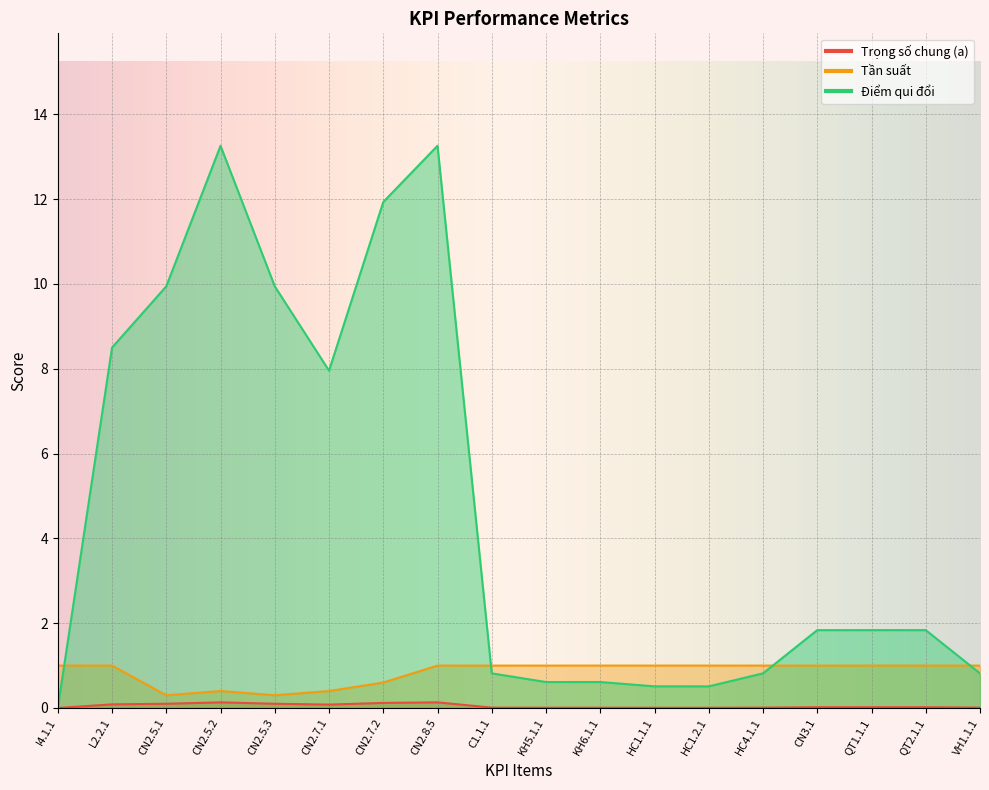

Reading left to right, extract all data points from this chart.

Trọng số chung (a): I4.1.1=0.0	L2.2.1=8.5	CN2.5.1=9.9	CN2.5.2=13.3	CN2.5.3=9.9	CN2.7.1=8.0	CN2.7.2=11.9	CN2.8.5=13.3	C1.1.1=0.8	KH5.1.1=0.6	KH6.1.1=0.6	HC1.1.1=0.5	HC1.2.1=0.5	HC4.1.1=0.8	CN3.1=1.8	QT1.1.1=1.8	QT2.1.1=1.8	VH1.1.1=0.8
Tần suất: I4.1.1=1.0	L2.2.1=1.0	CN2.5.1=0.3	CN2.5.2=0.4	CN2.5.3=0.3	CN2.7.1=0.4	CN2.7.2=0.6	CN2.8.5=1.0	C1.1.1=1.0	KH5.1.1=1.0	KH6.1.1=1.0	HC1.1.1=1.0	HC1.2.1=1.0	HC4.1.1=1.0	CN3.1=1.0	QT1.1.1=1.0	QT2.1.1=1.0	VH1.1.1=1.0
Điểm qui đổi: I4.1.1=0.0	L2.2.1=0.1	CN2.5.1=0.1	CN2.5.2=0.1	CN2.5.3=0.1	CN2.7.1=0.1	CN2.7.2=0.1	CN2.8.5=0.1	C1.1.1=0.0	KH5.1.1=0.0	KH6.1.1=0.0	HC1.1.1=0.0	HC1.2.1=0.0	HC4.1.1=0.0	CN3.1=0.0	QT1.1.1=0.0	QT2.1.1=0.0	VH1.1.1=0.0